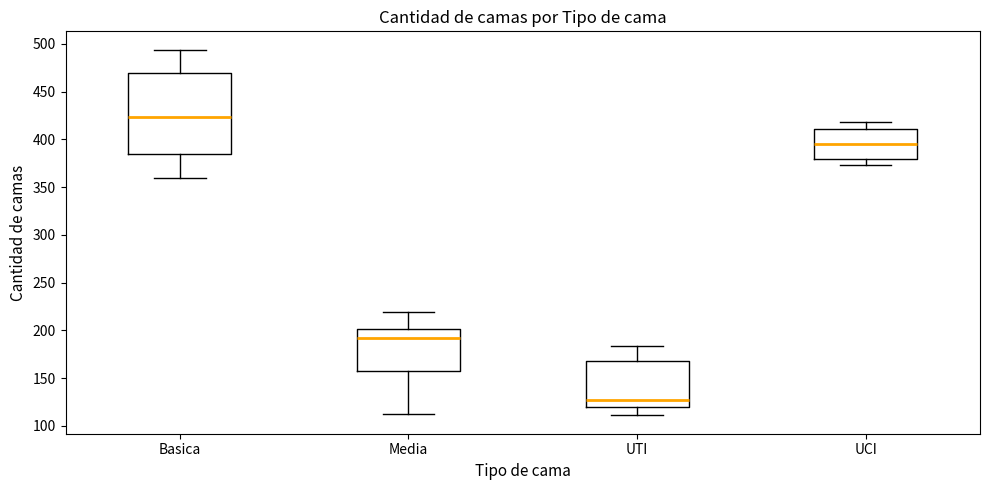

Where is the upper edge of the box for UTI on the y-axis? The values are not printed on the chart, so give them approximately, as read against the axis.

170